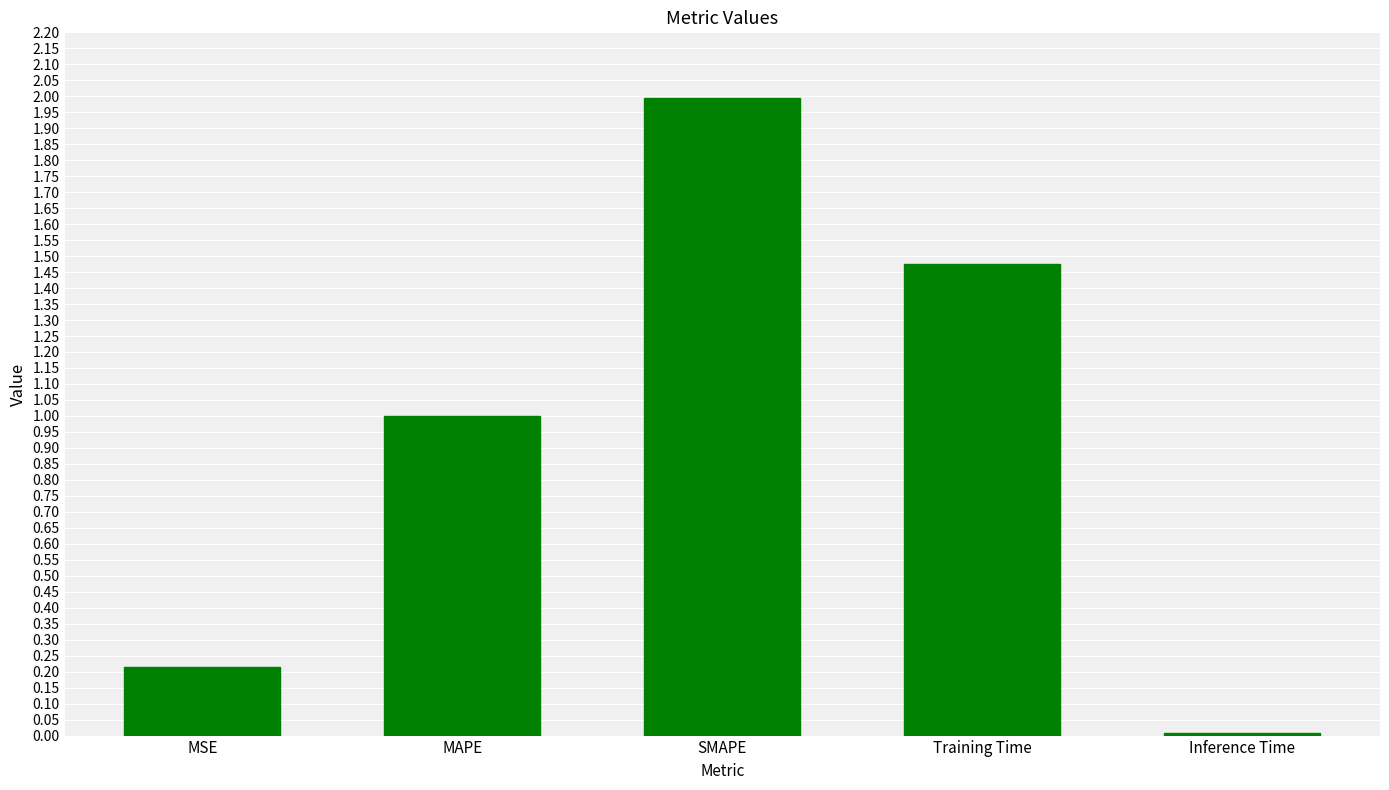

True or false: the data shows 0.2 at MSE.

True